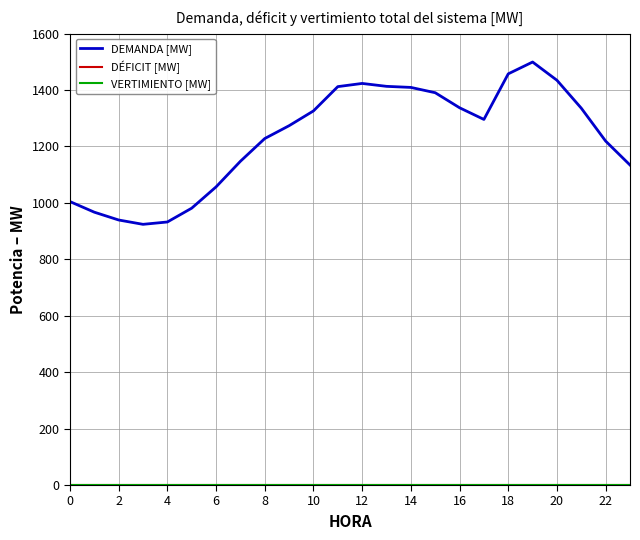

True or false: DÉFICIT [MW] and VERTIMIENTO [MW] intersect in this chart.

False